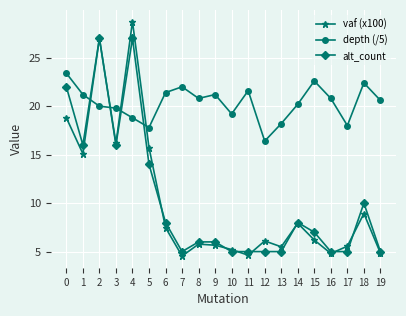

What is the value of the alt_count point at the 13th from the left?

5.0